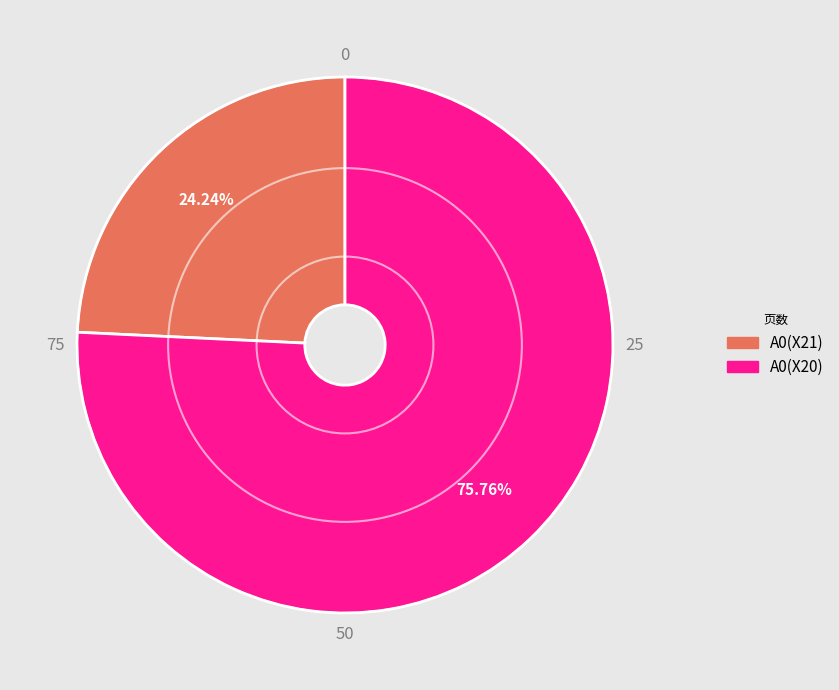

Which has a higher value, A0(X20) or A0(X21)?

A0(X20)